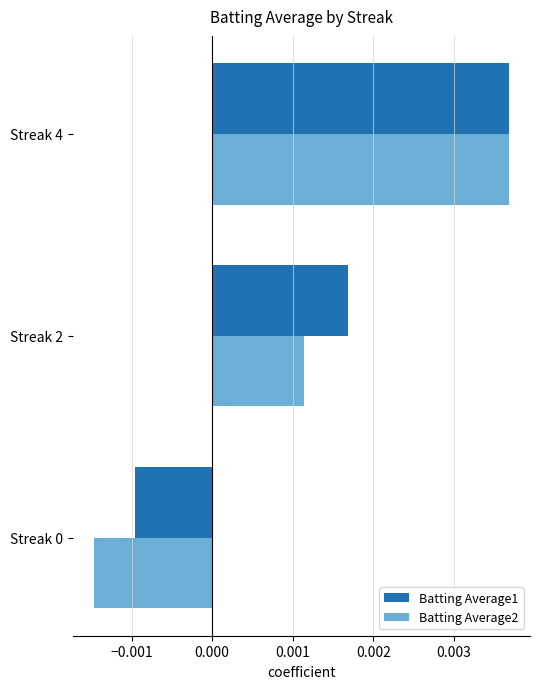

What are all the series names shown in the legend?

Batting Average1, Batting Average2